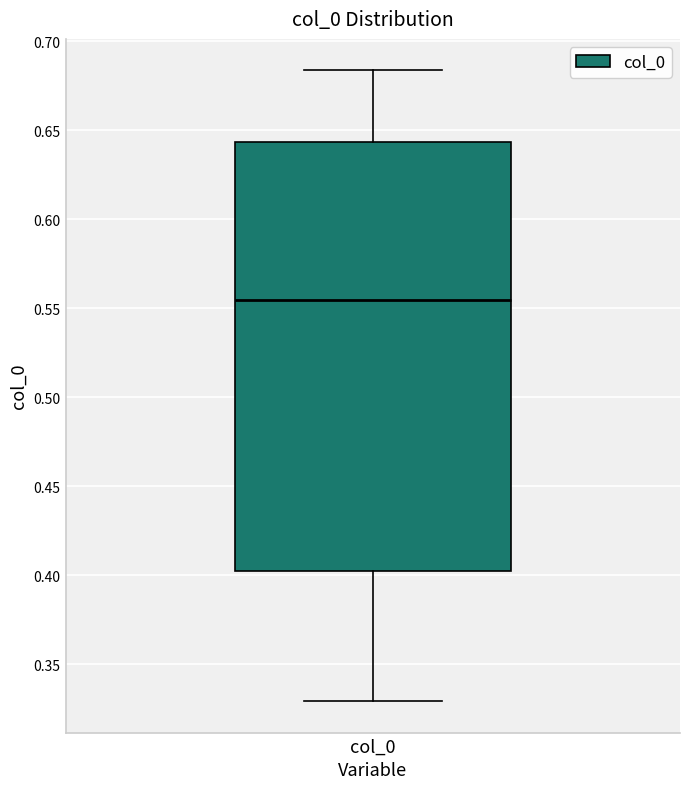

Transcribe this box plot: give where the median line is, the range the box spans, and where the two whiskers end, as read against the y-axis. The values are not printed on the chart, so give them approximately, as read against the axis.

median 0.555, box 0.405 to 0.645, whiskers 0.330 to 0.685